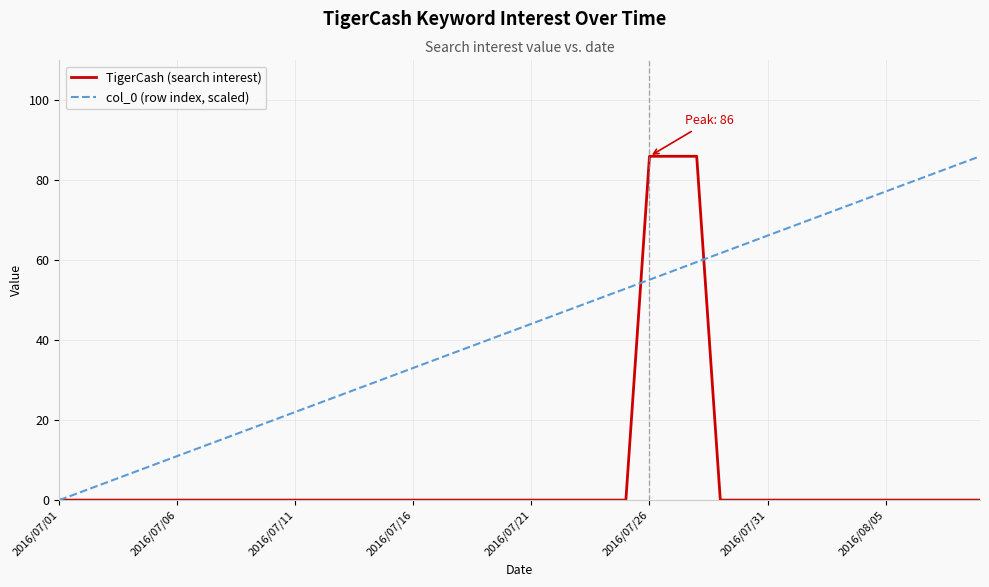

Which series has the largest total across all categories?

col_0 (row index, scaled)